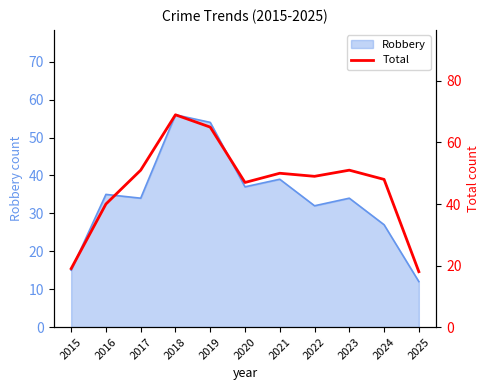

What is the highest value of the Robbery series?

56